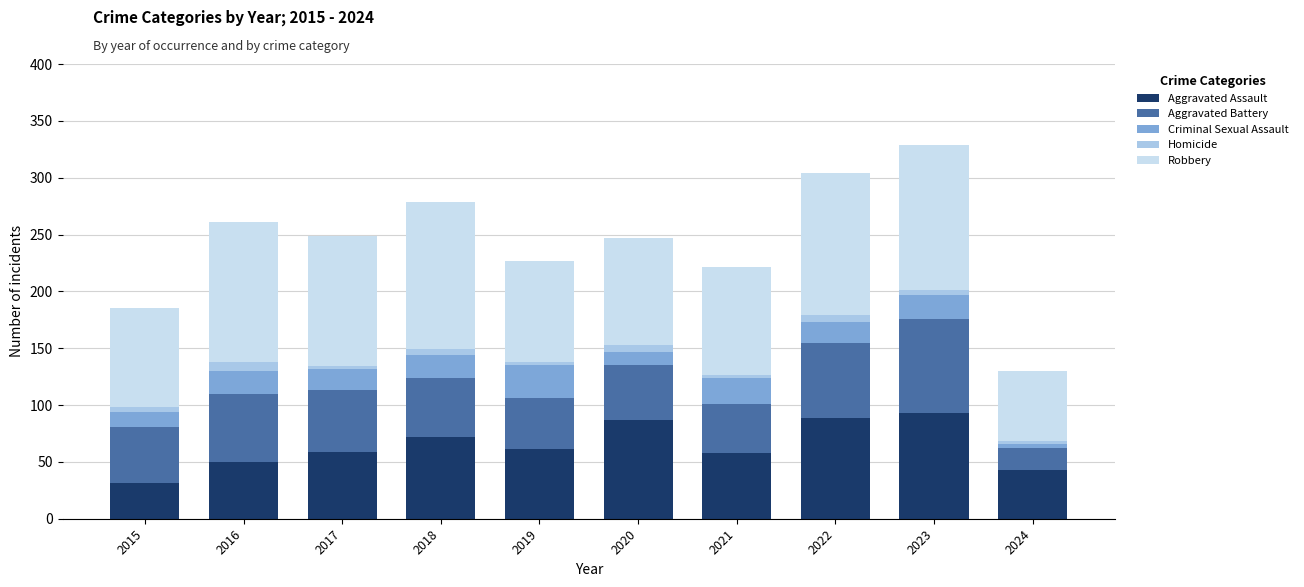

Which category has the lowest value in the Aggravated Assault series?

2015